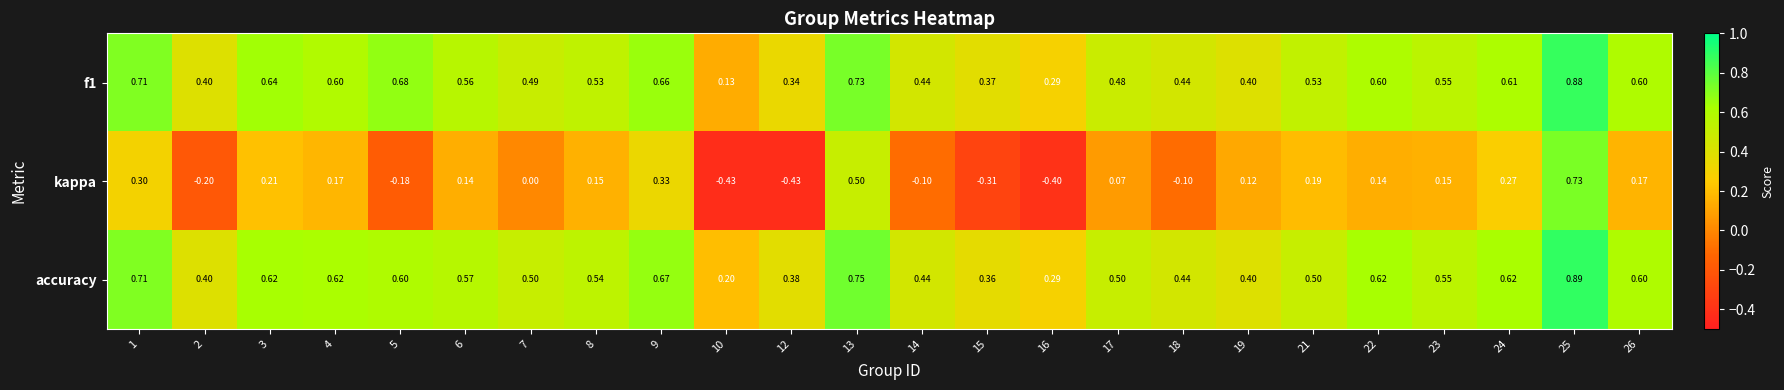

Which series has the widest spread of values?

kappa